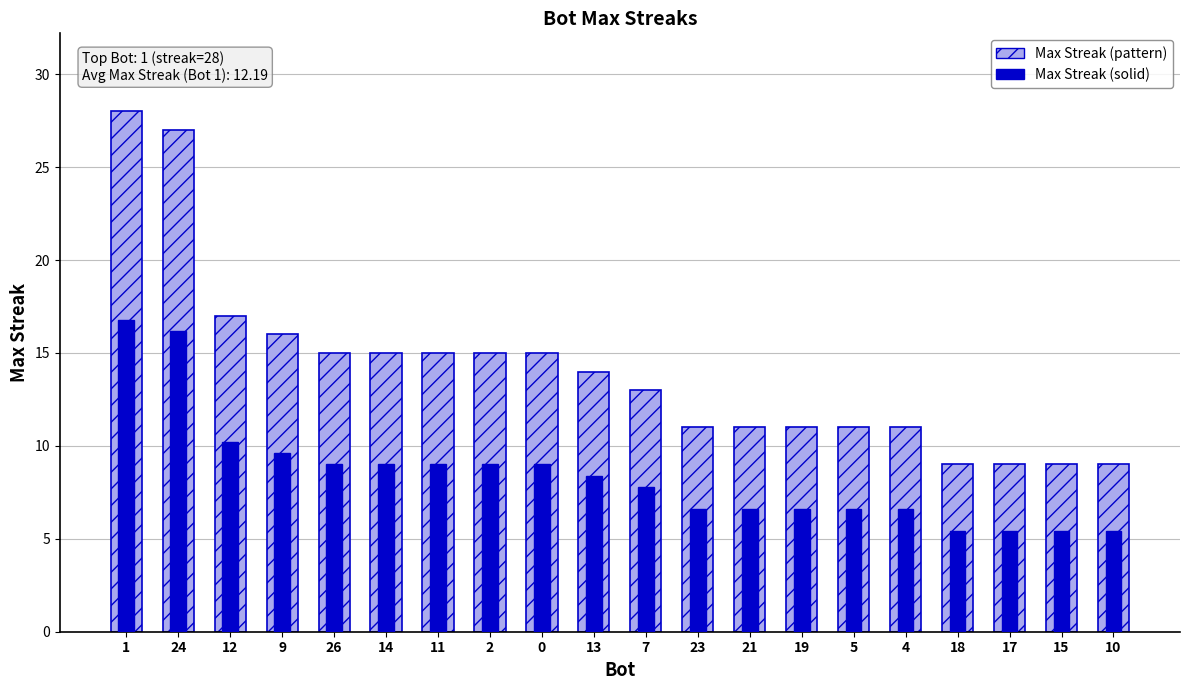

At how many categories does at least one series exceed 20?

2